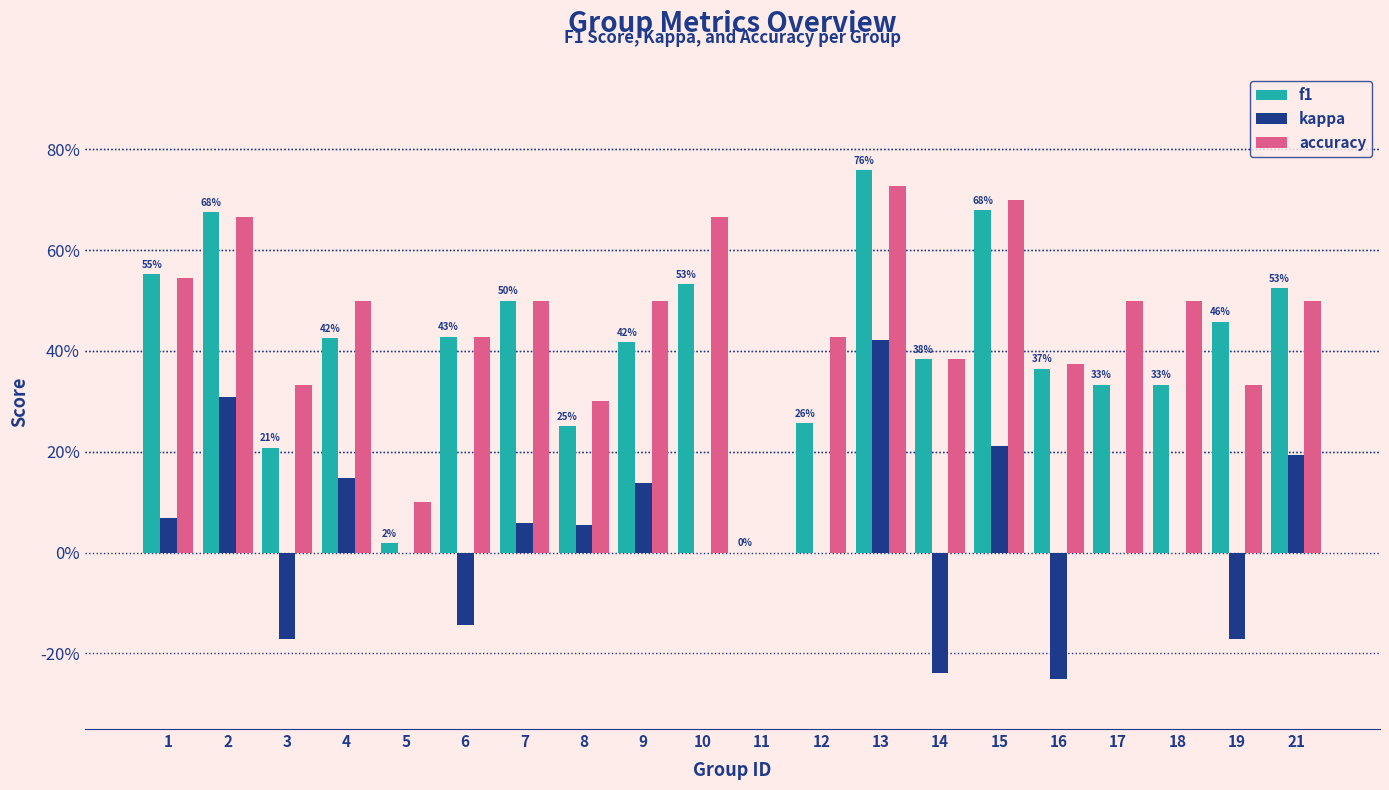

Does the chart contain stacked bars?

No